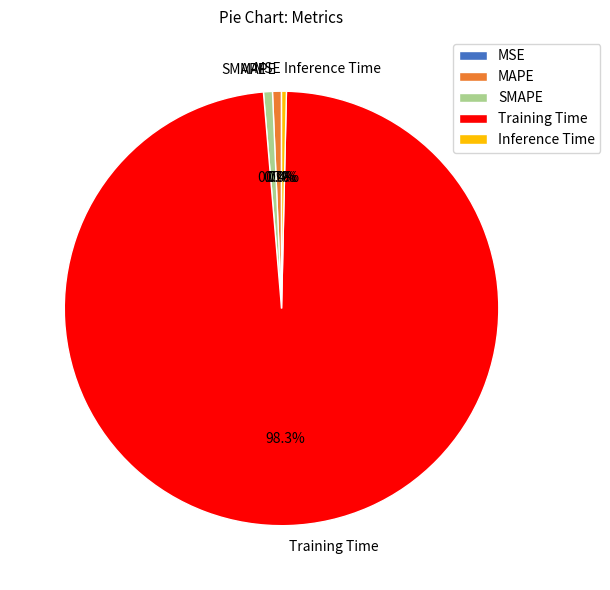

Which category has the biggest portion of the pie?

Training Time